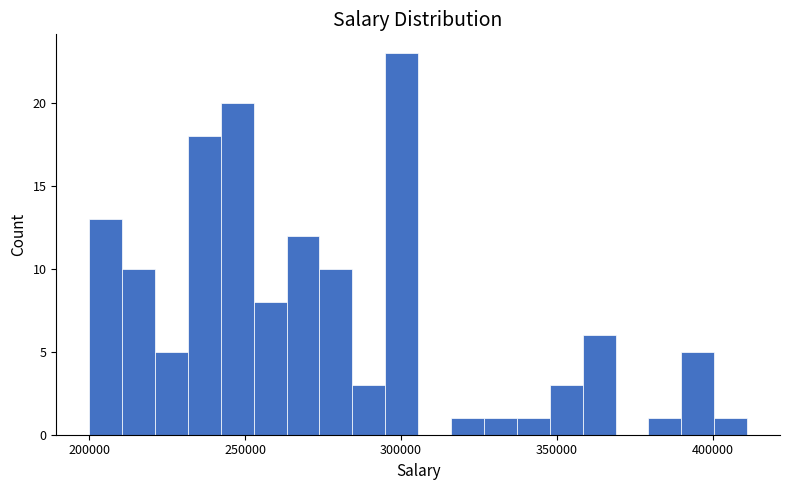

Read against the x-axis, roughly where is the centre of the tallest bar?

300000